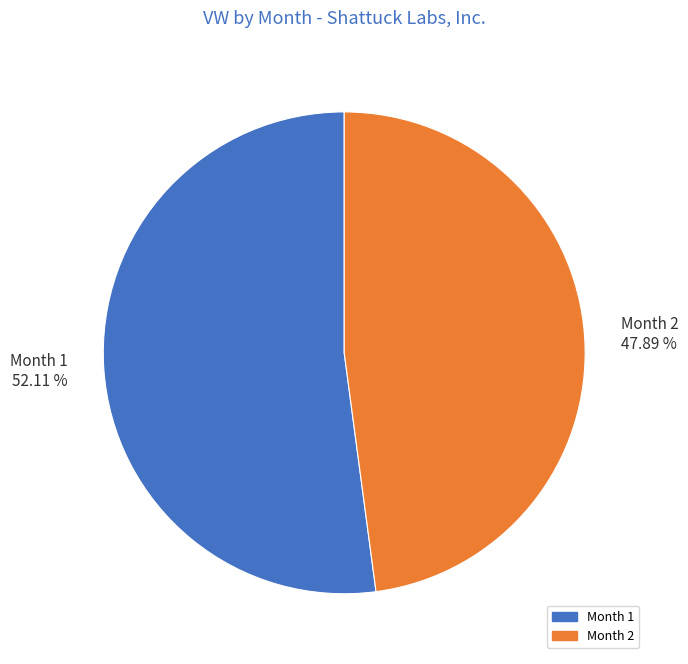

True or false: Month 1 accounts for 41% of the total.

False